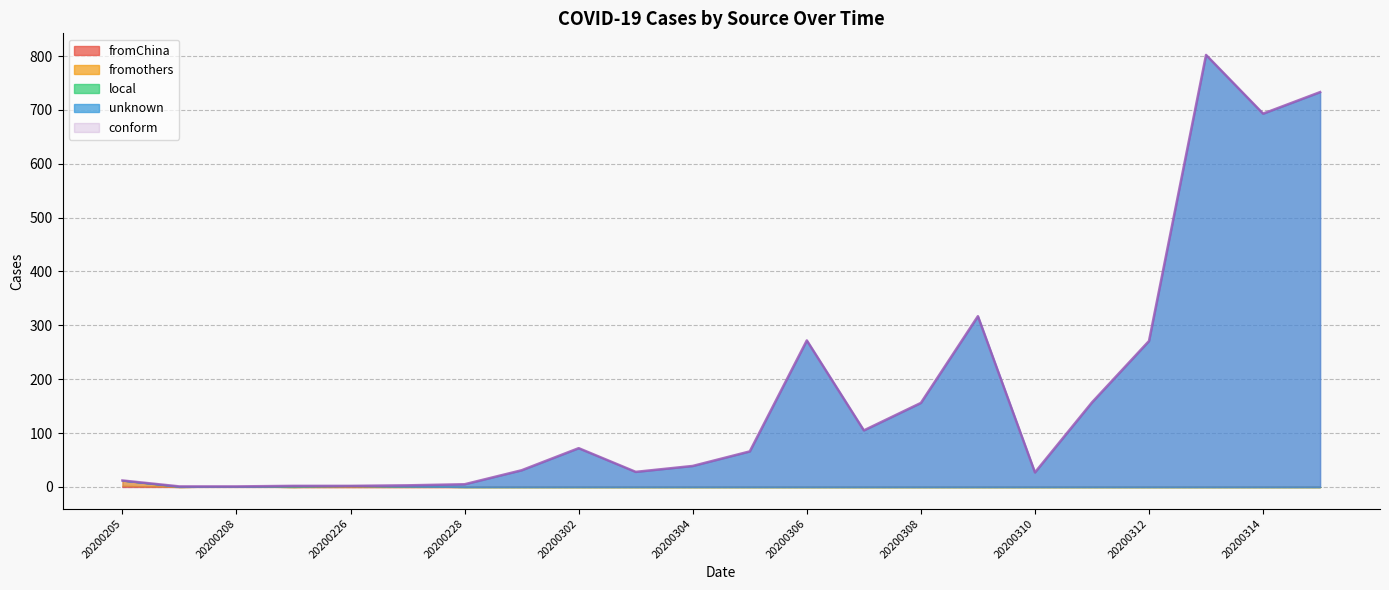

Count the number of data series in this chart.

5